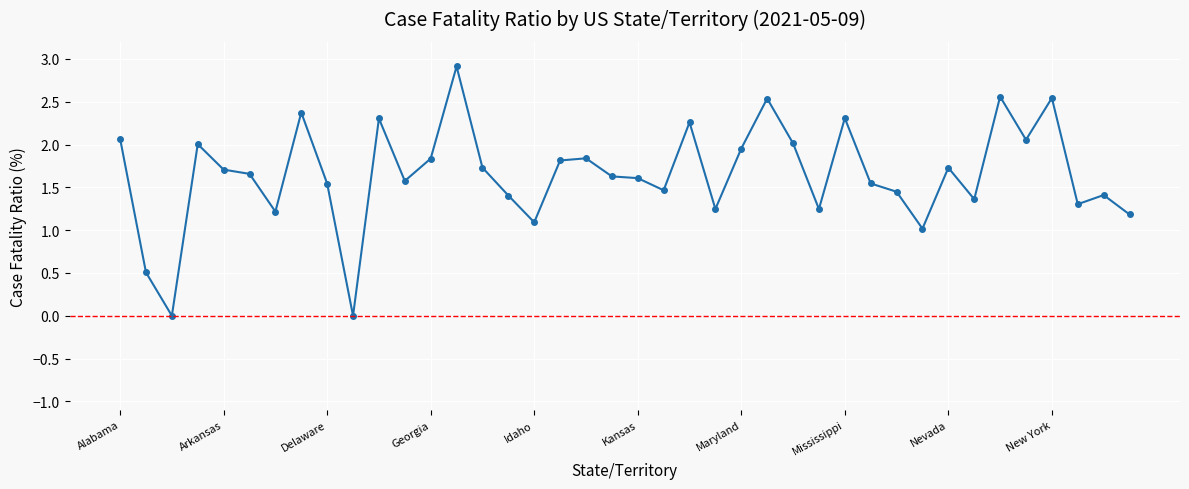

What is the value of the 19th point from the left?

1.8